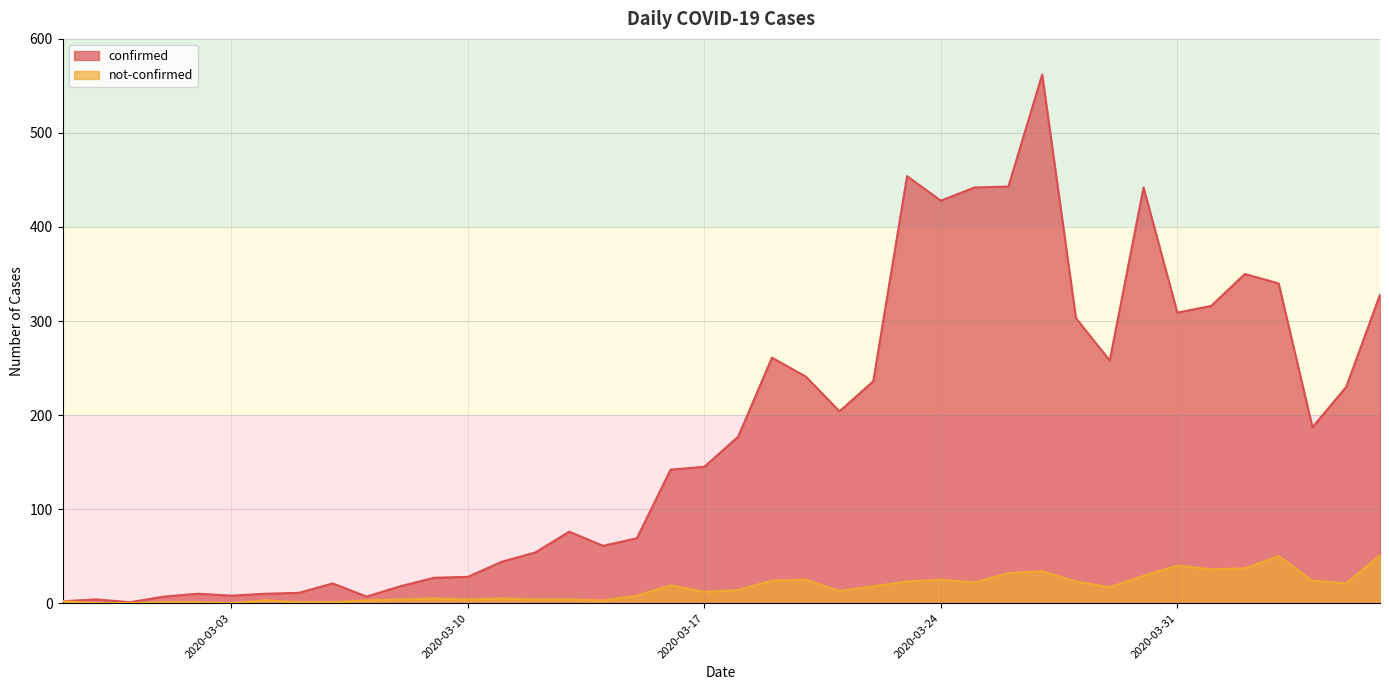

True or false: not-confirmed and confirmed cross at least once.

False